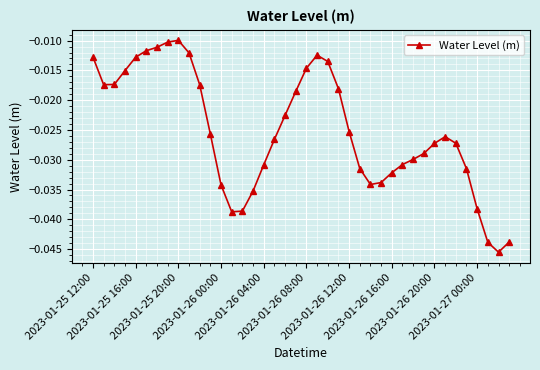

True or false: the data has more than 2 interior local peaks.

True